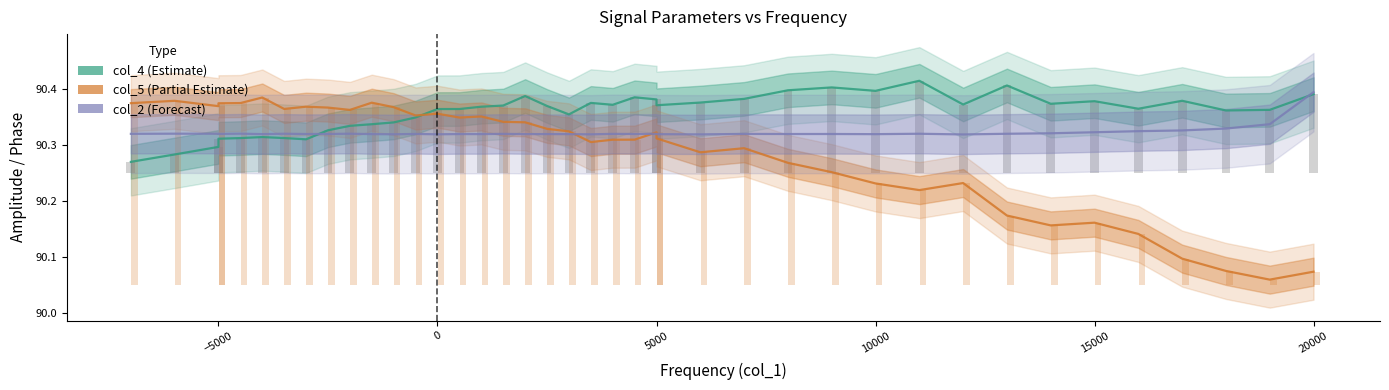

List the series in order of their peak value, lowest first.

col_5, col_2, col_4